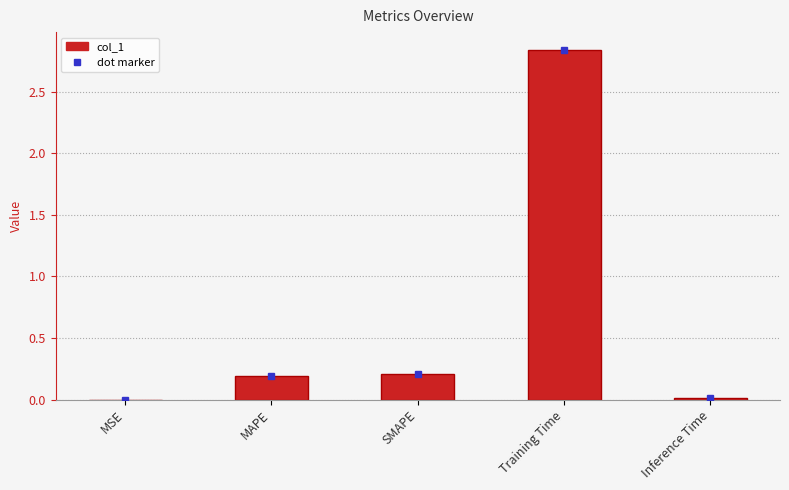

Are the bars horizontal?

No